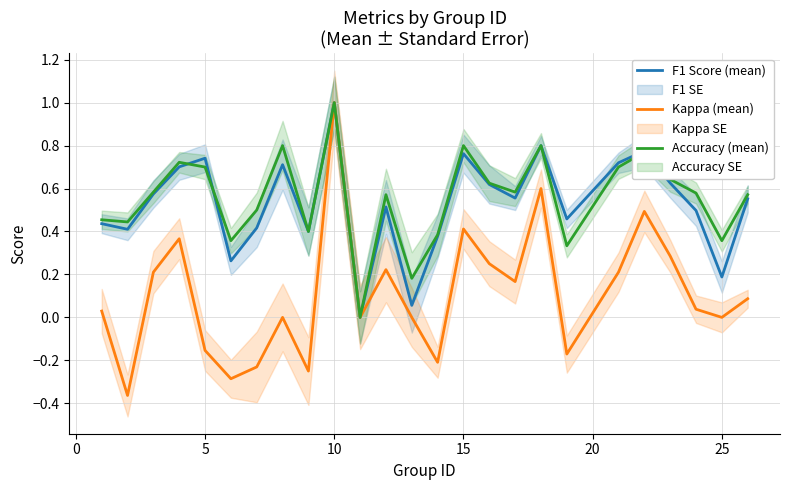

What are all the series names shown in the legend?

F1 Score (mean), Kappa (mean), Accuracy (mean)